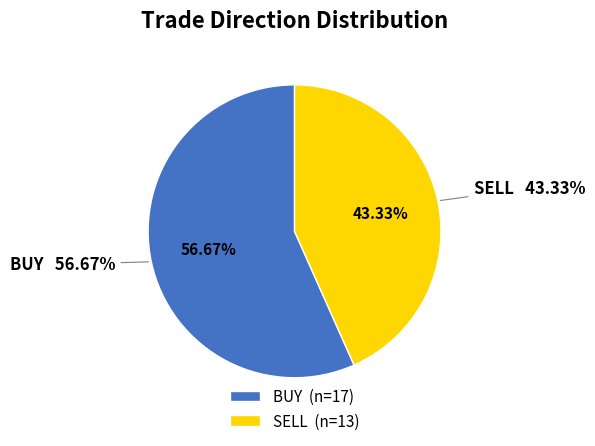

To the nearest percent, what is the difference between the largest and smallest slice percentages?

13%